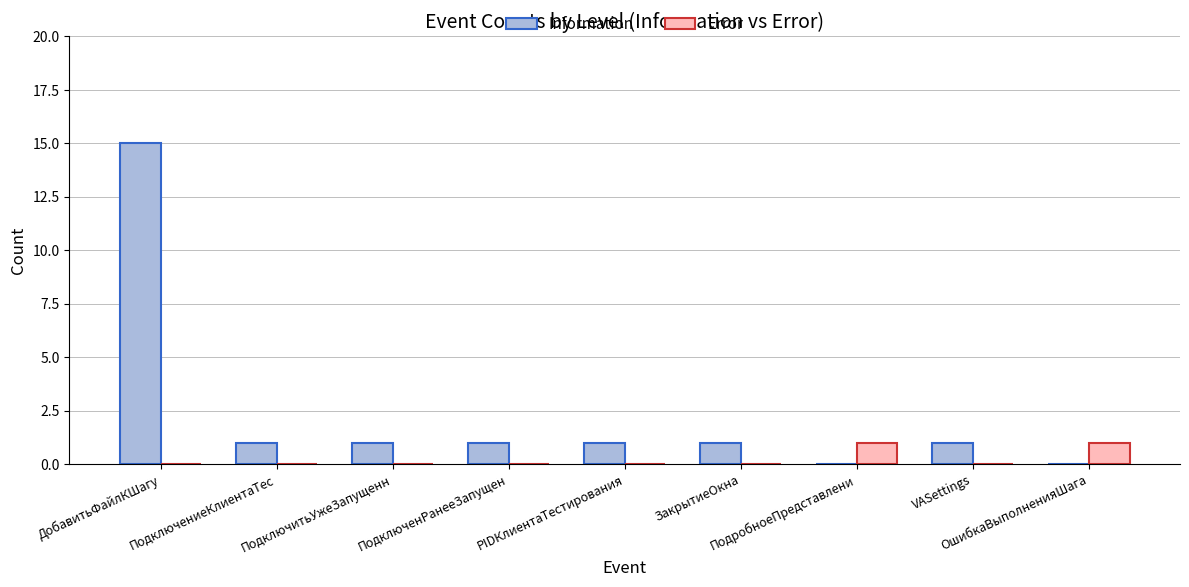

What is the highest value of the Information series?

15